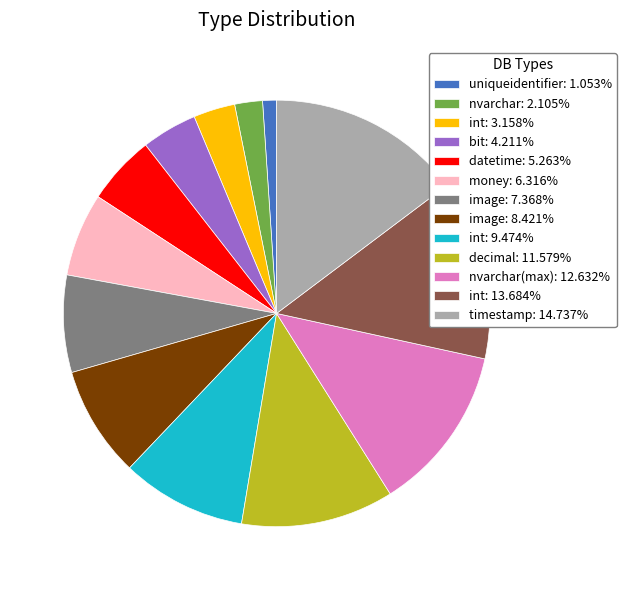

Does timestamp: 14.737% represent more than half of the total?

No